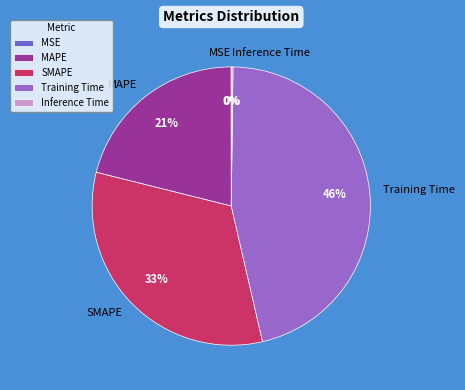

Between SMAPE and MAPE, which is larger?

SMAPE